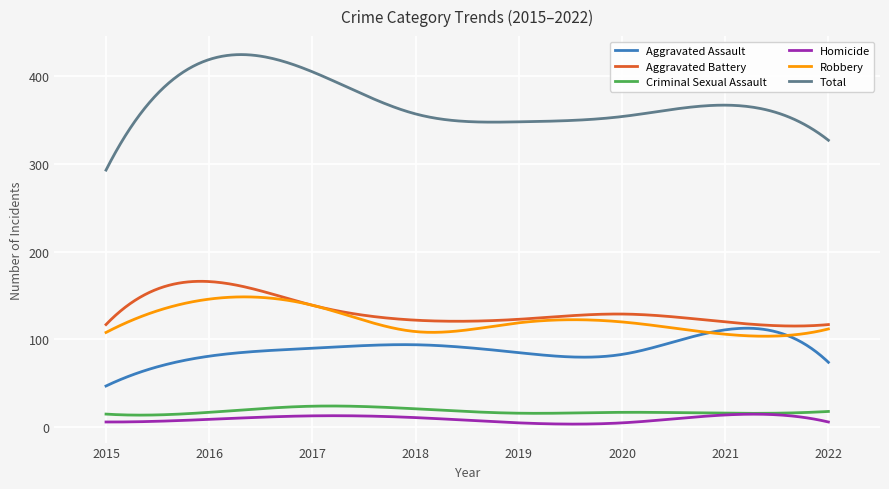

True or false: Robbery and Homicide cross at least once.

False